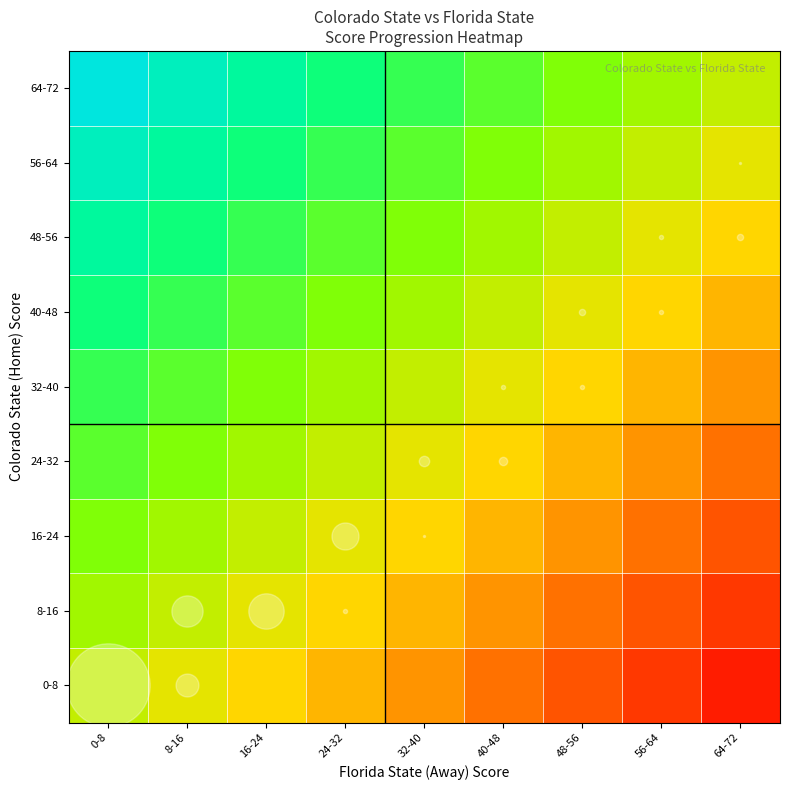

Reading left to right, list all the values displayed in this chart.

0-8: 0-8=0.0	8-16=-0.1	16-24=-0.2	24-32=-0.3	32-40=-0.4	40-48=-0.6	48-56=-0.7	56-64=-0.8	64-72=-0.9
8-16: 0-8=0.1	8-16=0.0	16-24=-0.1	24-32=-0.2	32-40=-0.3	40-48=-0.4	48-56=-0.6	56-64=-0.7	64-72=-0.8
16-24: 0-8=0.2	8-16=0.1	16-24=0.0	24-32=-0.1	32-40=-0.2	40-48=-0.3	48-56=-0.4	56-64=-0.6	64-72=-0.7
24-32: 0-8=0.3	8-16=0.2	16-24=0.1	24-32=0.0	32-40=-0.1	40-48=-0.2	48-56=-0.3	56-64=-0.4	64-72=-0.6
32-40: 0-8=0.4	8-16=0.3	16-24=0.2	24-32=0.1	32-40=0.0	40-48=-0.1	48-56=-0.2	56-64=-0.3	64-72=-0.4
40-48: 0-8=0.6	8-16=0.4	16-24=0.3	24-32=0.2	32-40=0.1	40-48=0.0	48-56=-0.1	56-64=-0.2	64-72=-0.3
48-56: 0-8=0.7	8-16=0.6	16-24=0.4	24-32=0.3	32-40=0.2	40-48=0.1	48-56=0.0	56-64=-0.1	64-72=-0.2
56-64: 0-8=0.8	8-16=0.7	16-24=0.6	24-32=0.4	32-40=0.3	40-48=0.2	48-56=0.1	56-64=0.0	64-72=-0.1
64-72: 0-8=0.9	8-16=0.8	16-24=0.7	24-32=0.6	32-40=0.4	40-48=0.3	48-56=0.2	56-64=0.1	64-72=0.0